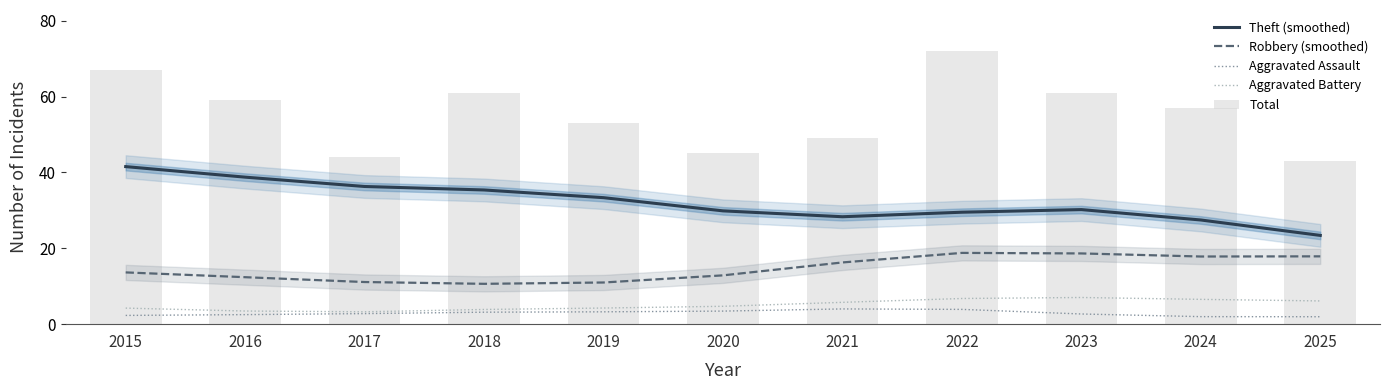

Reading left to right, transcribe all the data shown in this chart.

Theft (smoothed): 41.5	38.7	36.3	35.4	33.3	29.9	28.3	29.5	30.2	27.5	23.4
Robbery (smoothed): 13.6	12.4	11.1	10.6	11.0	12.9	16.3	18.8	18.6	17.8	17.9
Aggravated Assault: 2.3	2.5	2.8	3.2	3.3	3.4	4.0	3.9	2.7	2.0	2.0
Aggravated Battery: 4.2	3.5	3.3	3.9	4.3	4.7	5.8	6.8	7.0	6.5	6.1
Total: 67.0	59.0	44.0	61.0	53.0	45.0	49.0	72.0	61.0	57.0	43.0